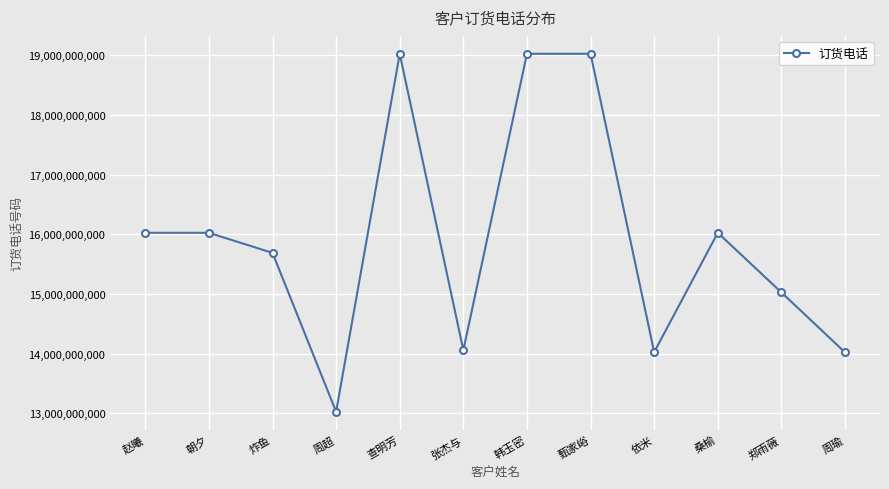

Which has a higher value, 朝夕 or 韩玉密?

韩玉密